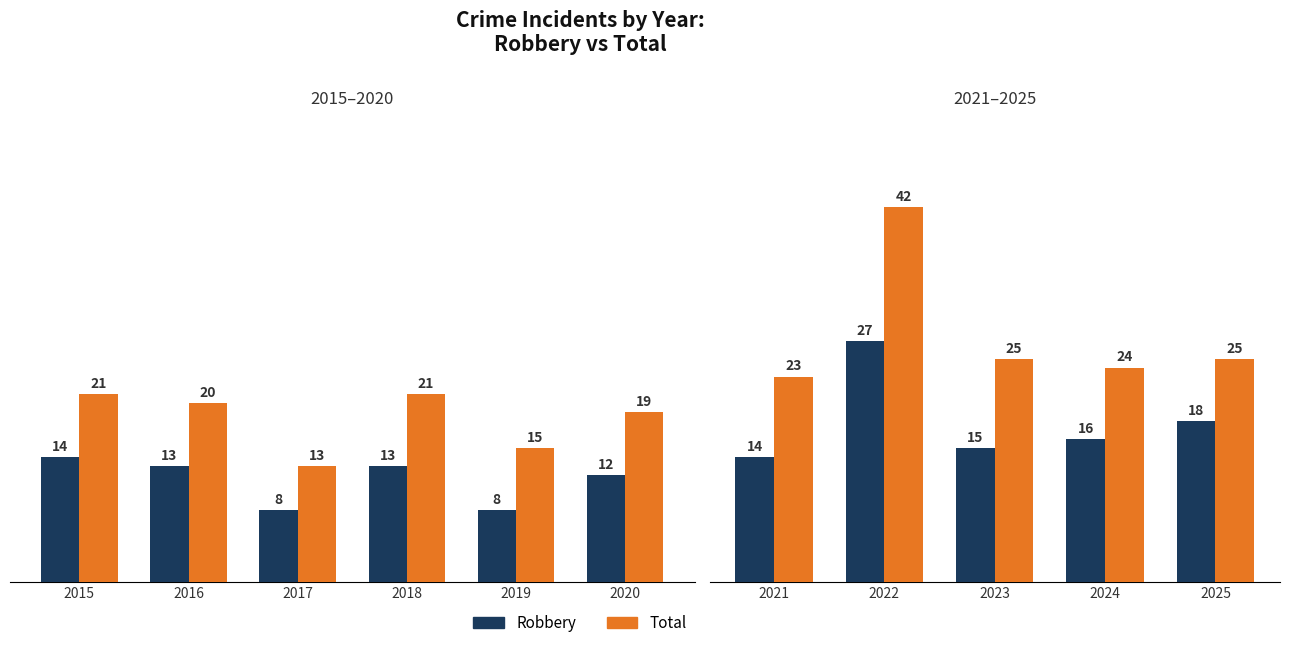

What is the value of the Total bar at the 5th from the left?

25